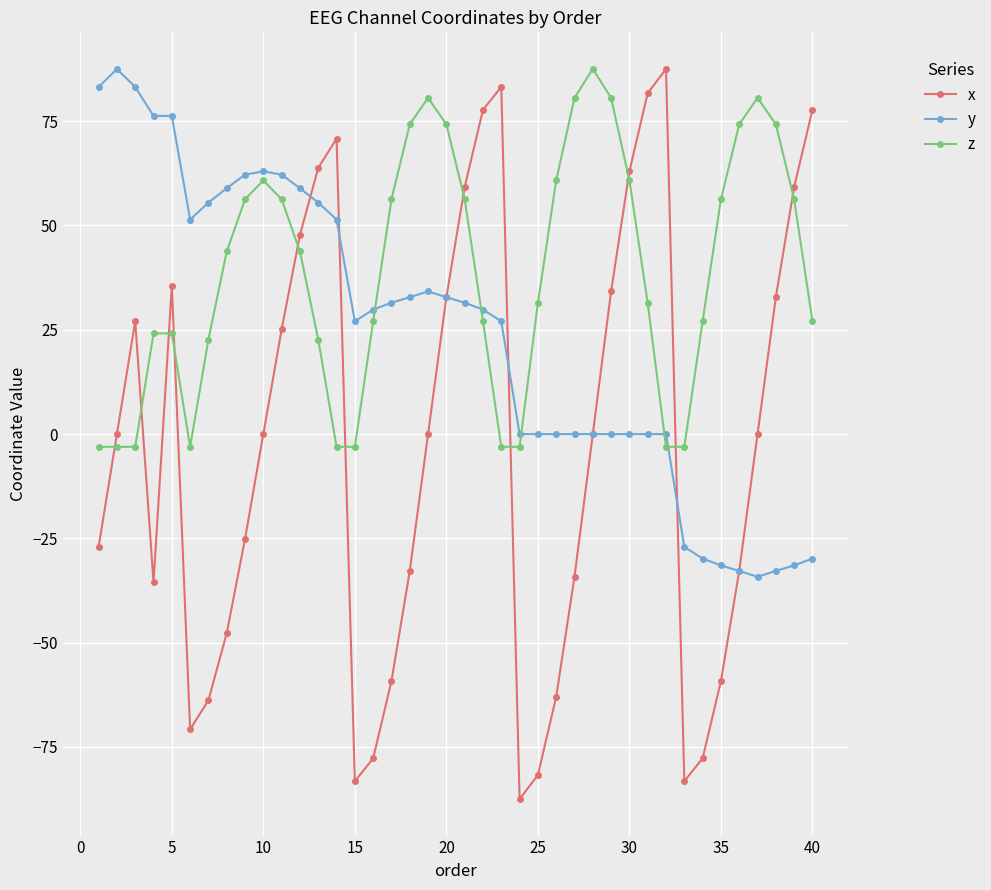

What is the minimum value for y?

-34.2